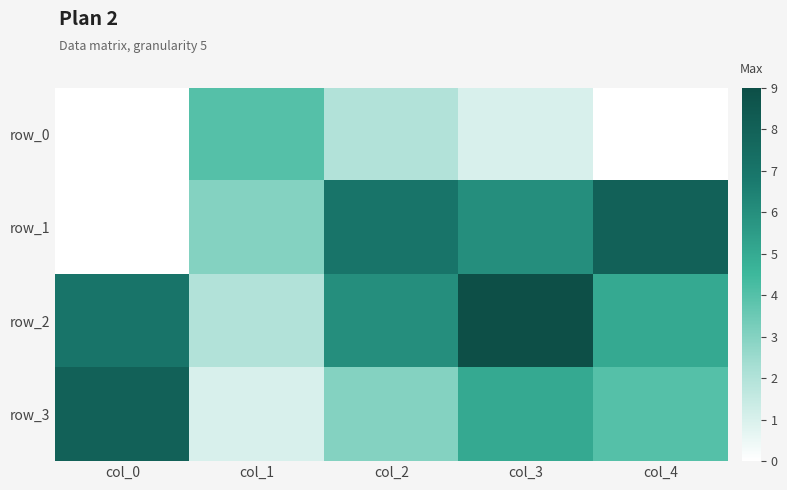

Count the number of categories in the chart.

5